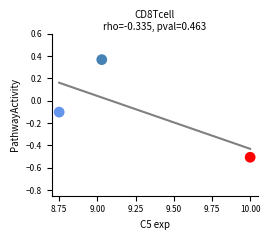

What is the range of Y values (max minus min)?

0.9